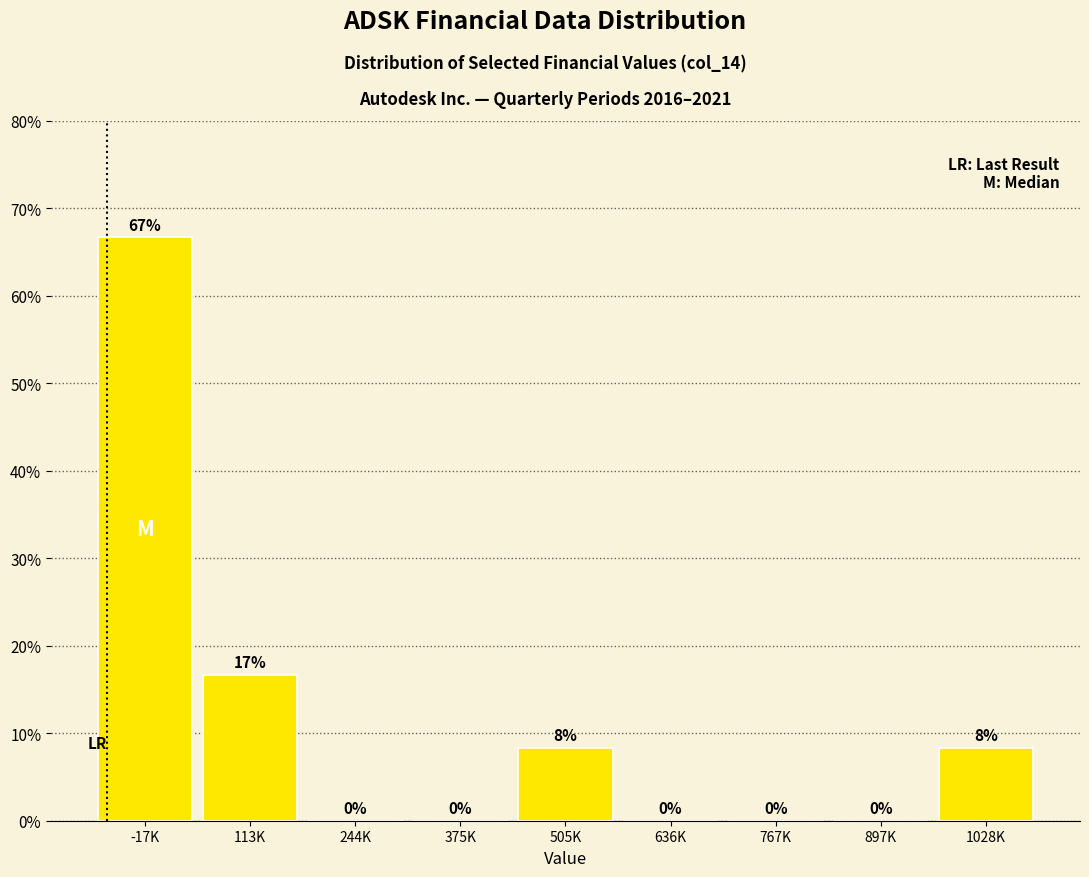

What is the greatest value displayed?

66.7